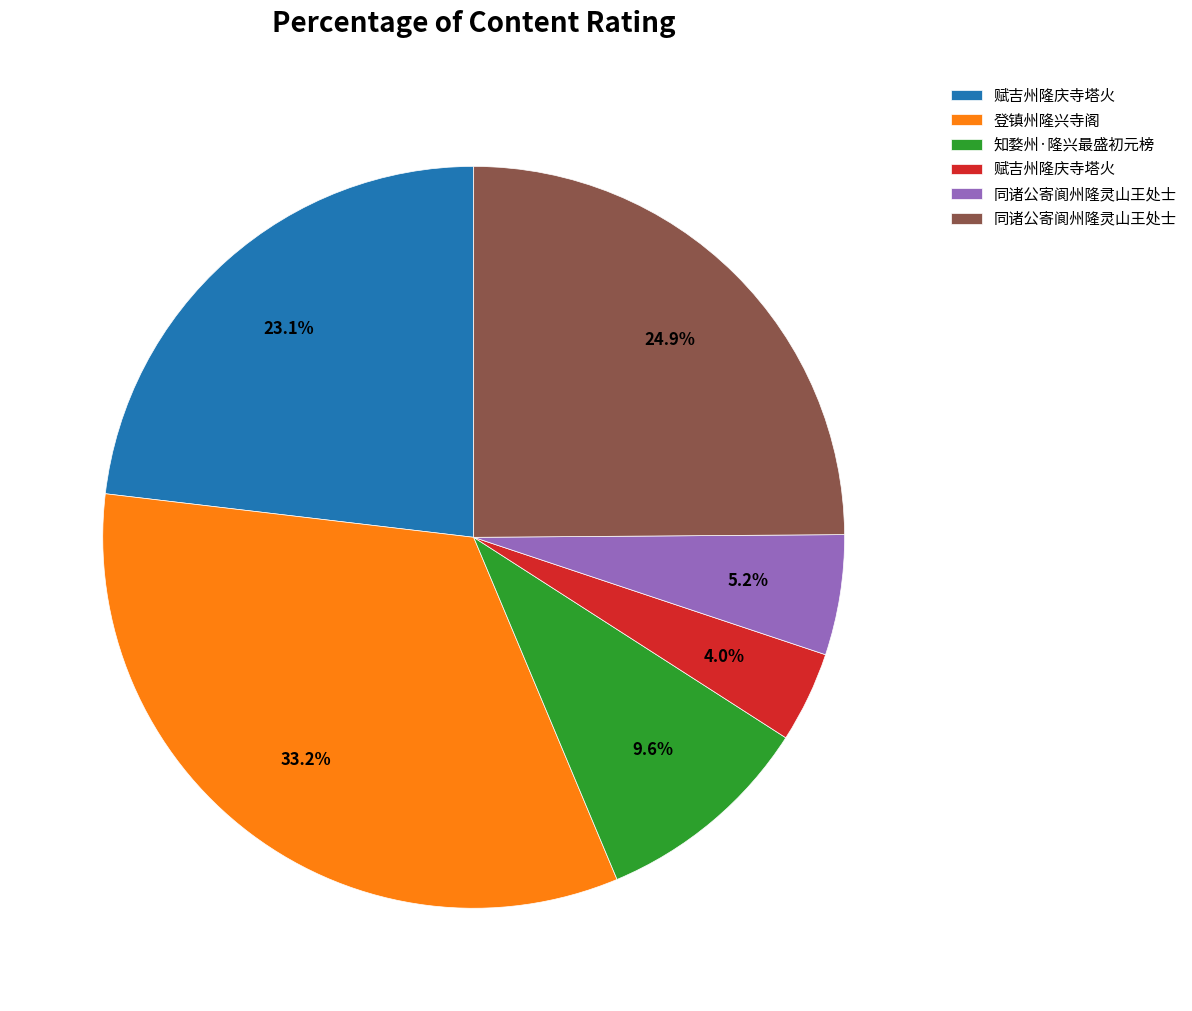

Does any single category account for the majority?

No